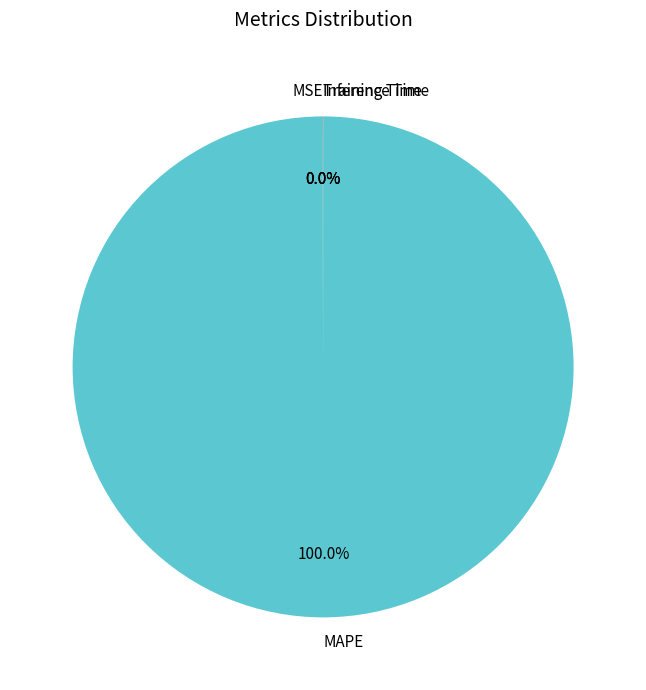

Which slice is the largest?

MAPE